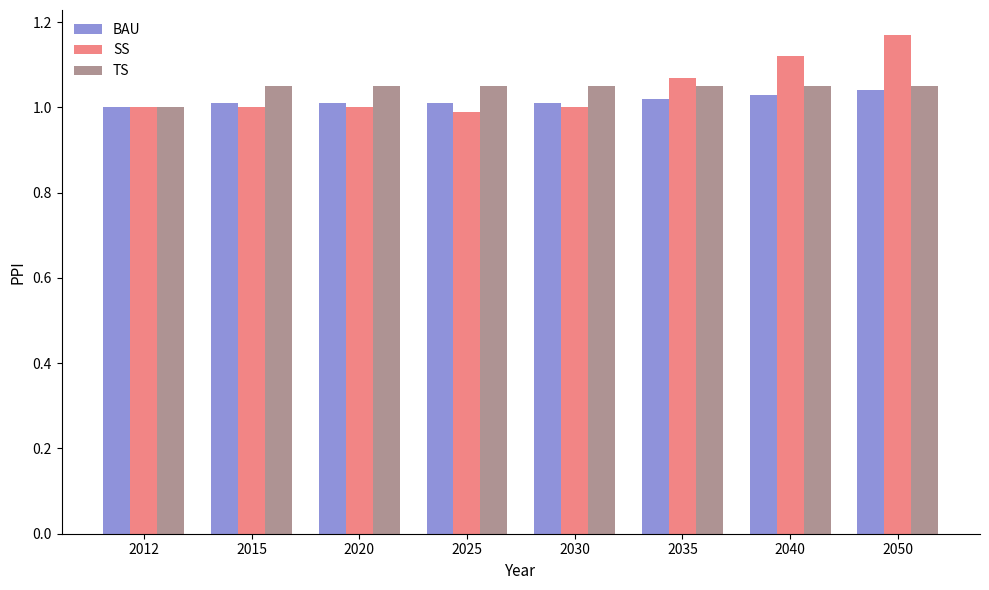

How many data points in BAU are above 1?

7